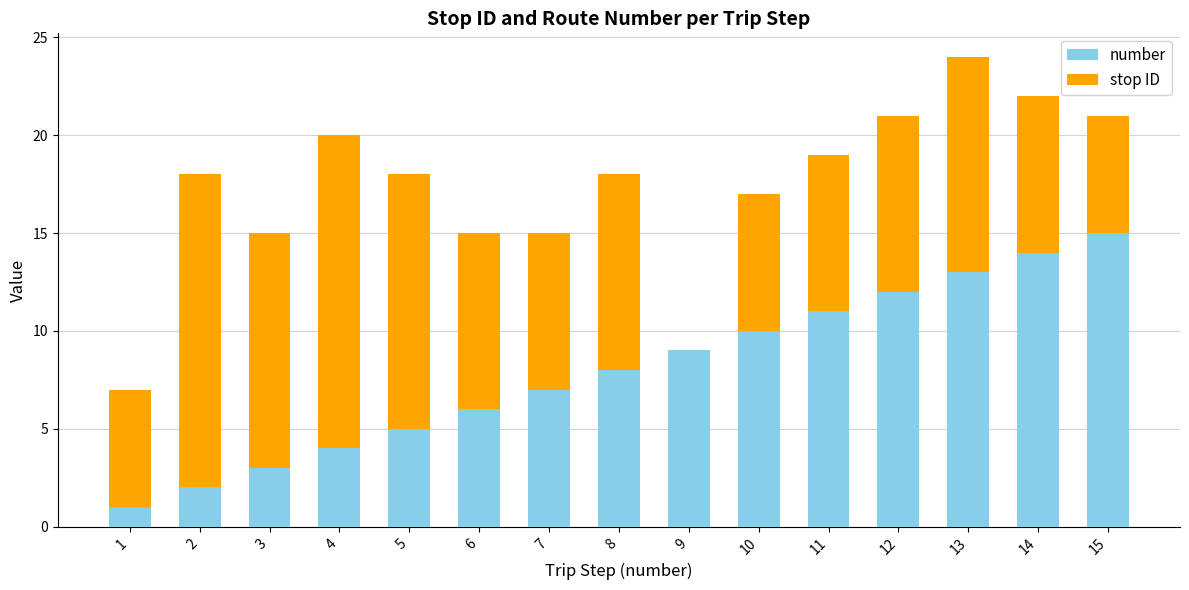

Reading left to right, list the values for the number series.

1=1	2=2	3=3	4=4	5=5	6=6	7=7	8=8	9=9	10=10	11=11	12=12	13=13	14=14	15=15